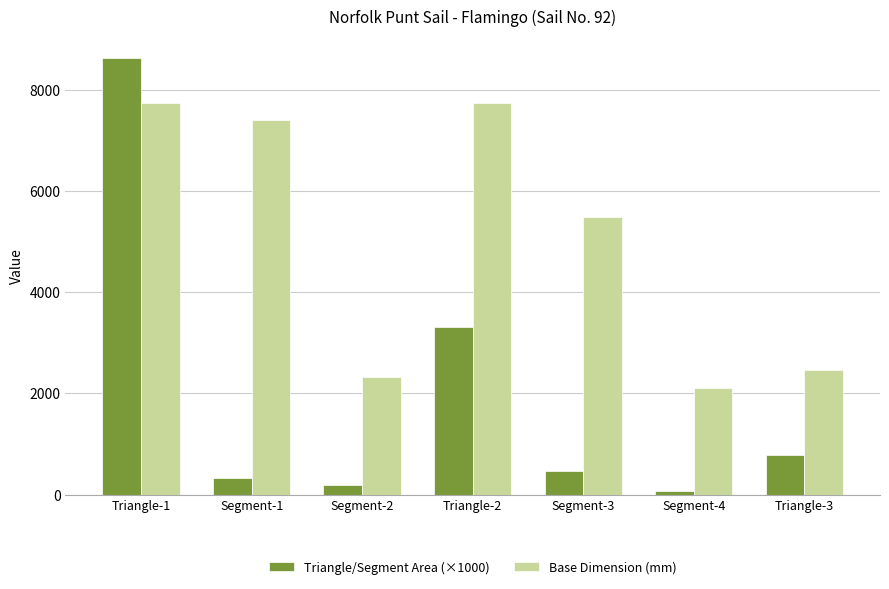

What is the label of the 4th bar from the right?

Triangle-2